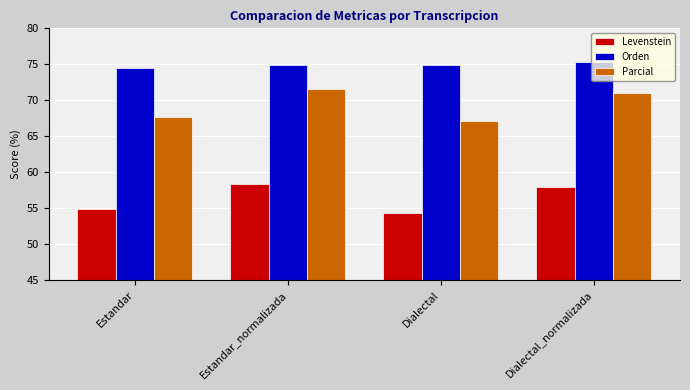

The Orden series shows 117.5 at Estandar_normalizada. True or false?

False